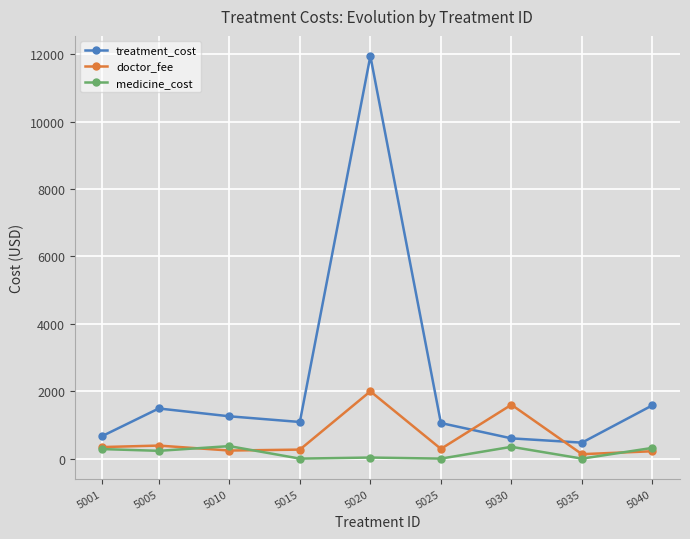

Is it true that treatment_cost equals 1256 at 5010?

True